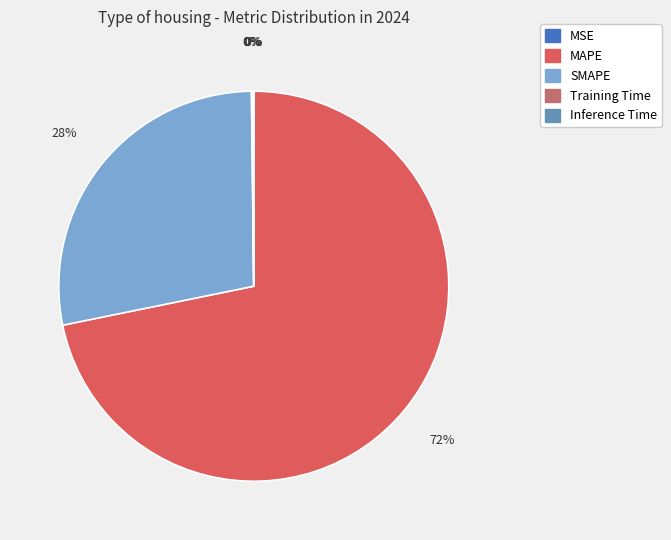

True or false: MAPE accounts for 72% of the total.

True